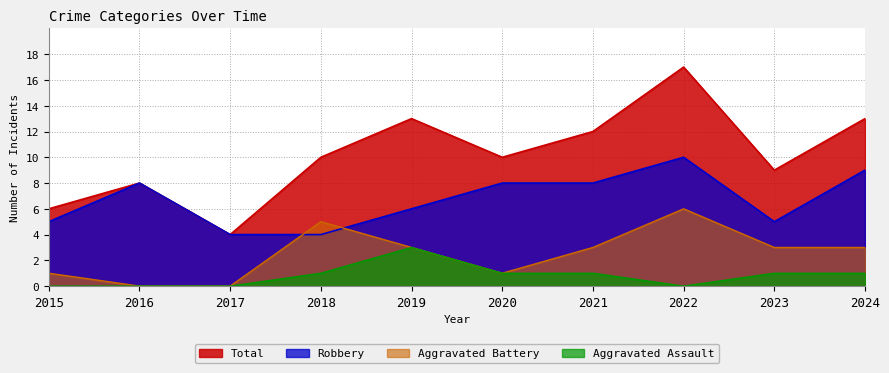

Rank the series by their maximum value, from highest to lowest.

Total, Robbery, Aggravated Battery, Aggravated Assault